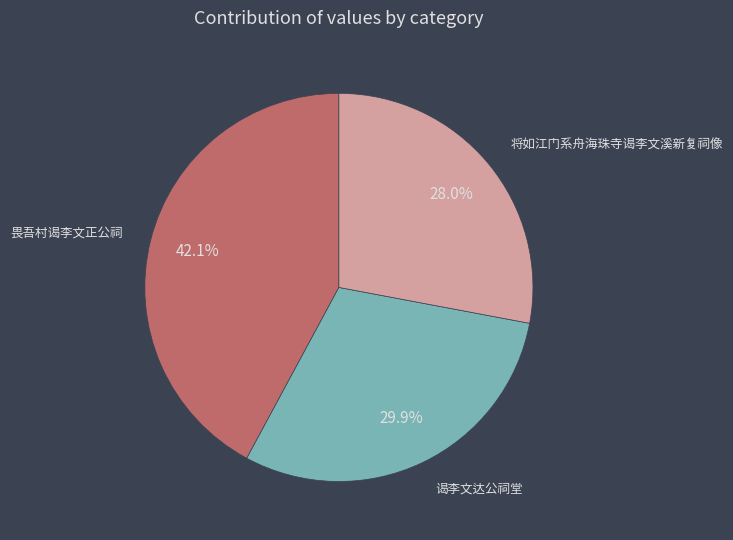

Is it true that 将如江门系舟海珠寺谒李文溪新复祠像 is 13% of the pie?

False